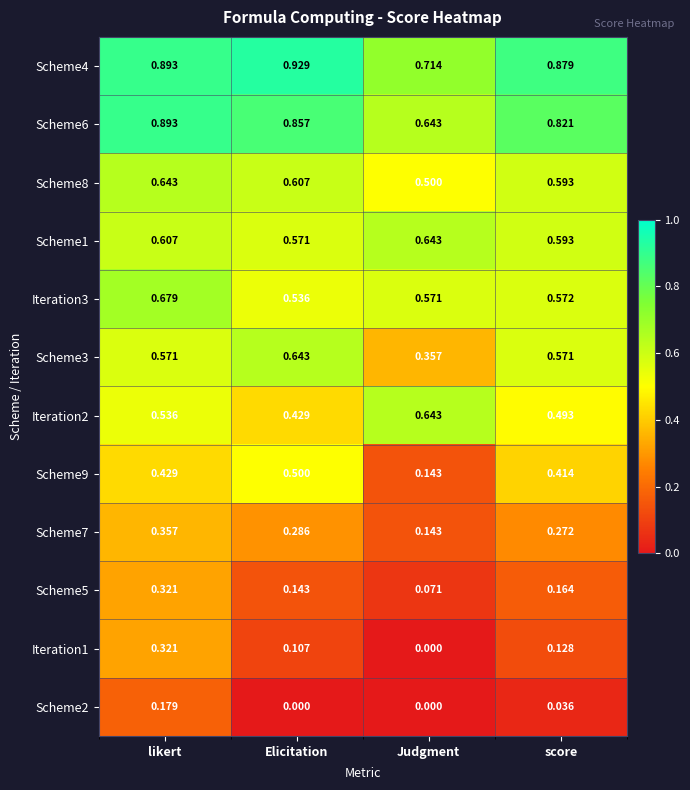

At which label is Scheme9 closest to 0?

Judgment